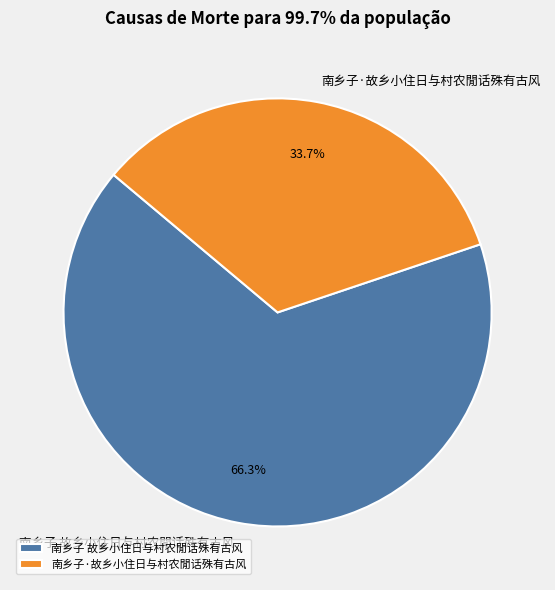

To the nearest percent, what is the difference between the largest and smallest slice percentages?

33%